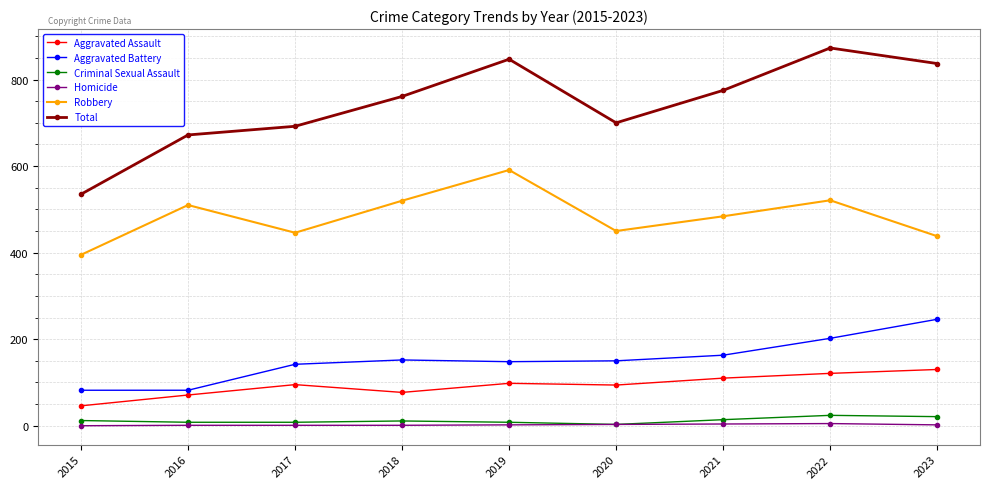

True or false: Total and Aggravated Assault cross at least once.

False